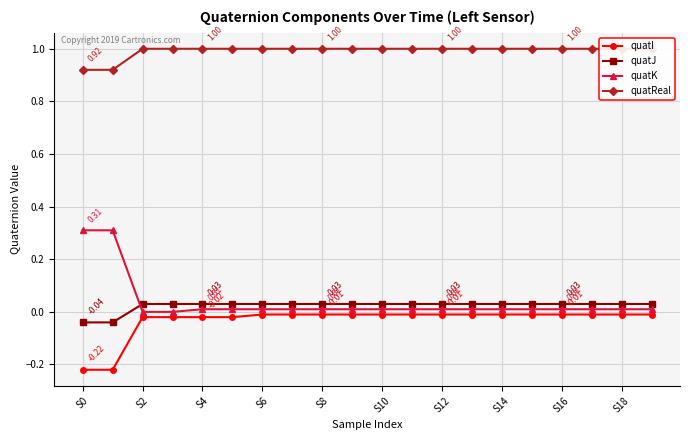

How many lines are shown in the chart?

4